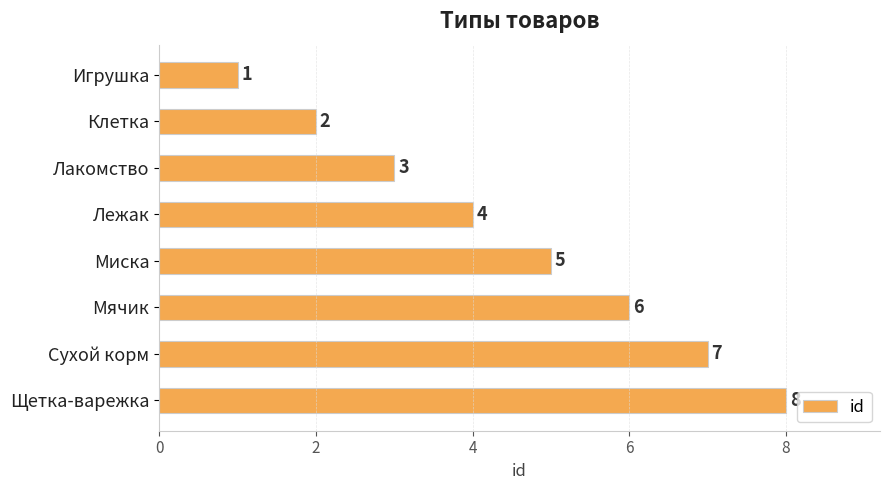

Are the bars horizontal?

Yes